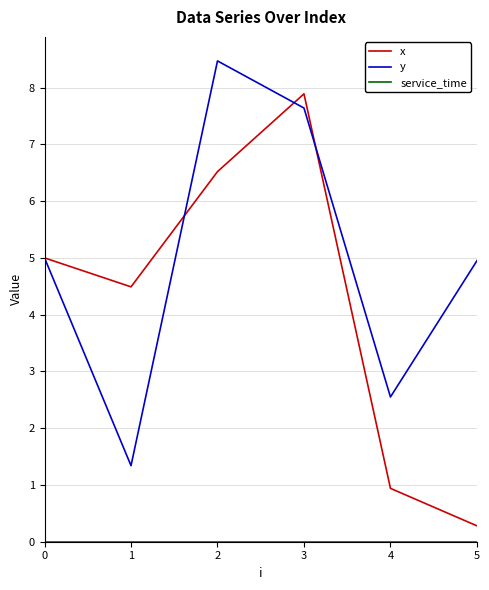

Which series has the largest total across all categories?

y